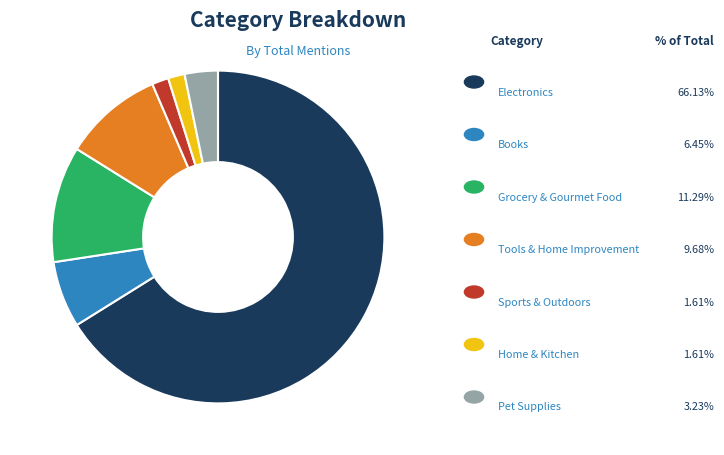

Is there a majority slice in this chart?

Yes